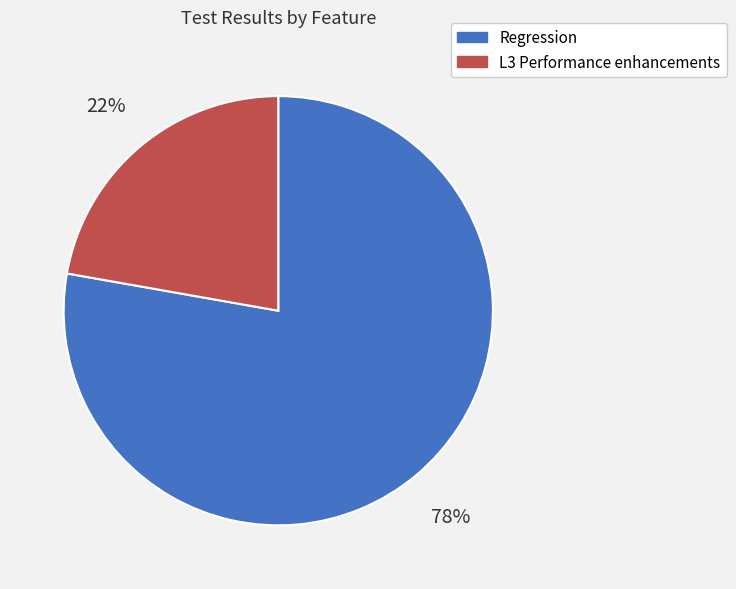

Is the sum of L3 Performance enhancements and Regression greater than half?

Yes